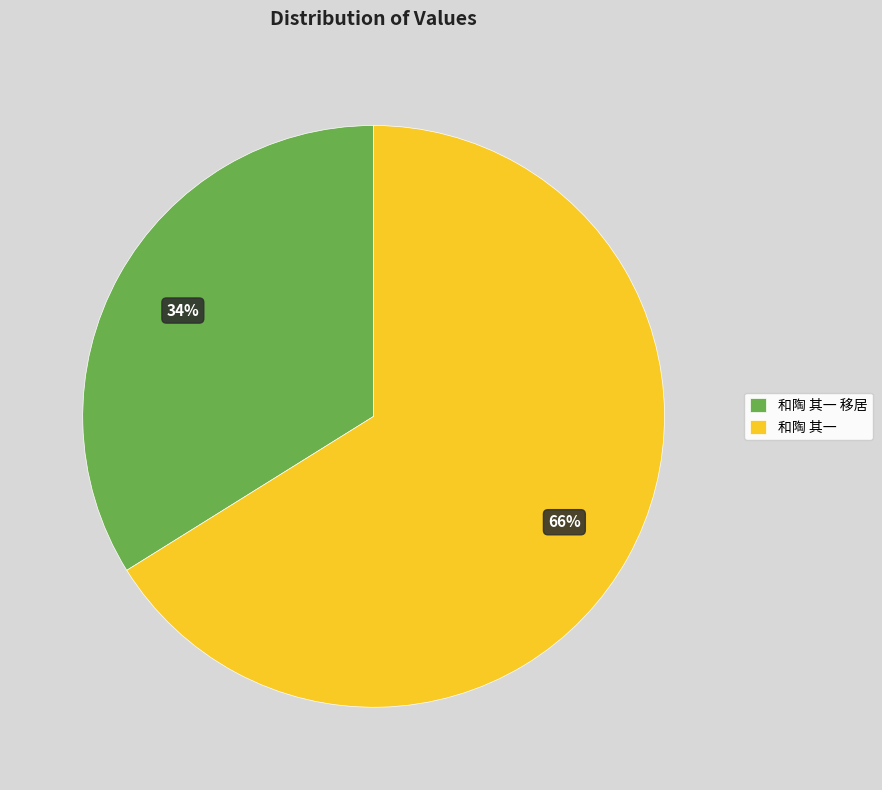

Which slice represents more than half of the pie?

和陶 其一